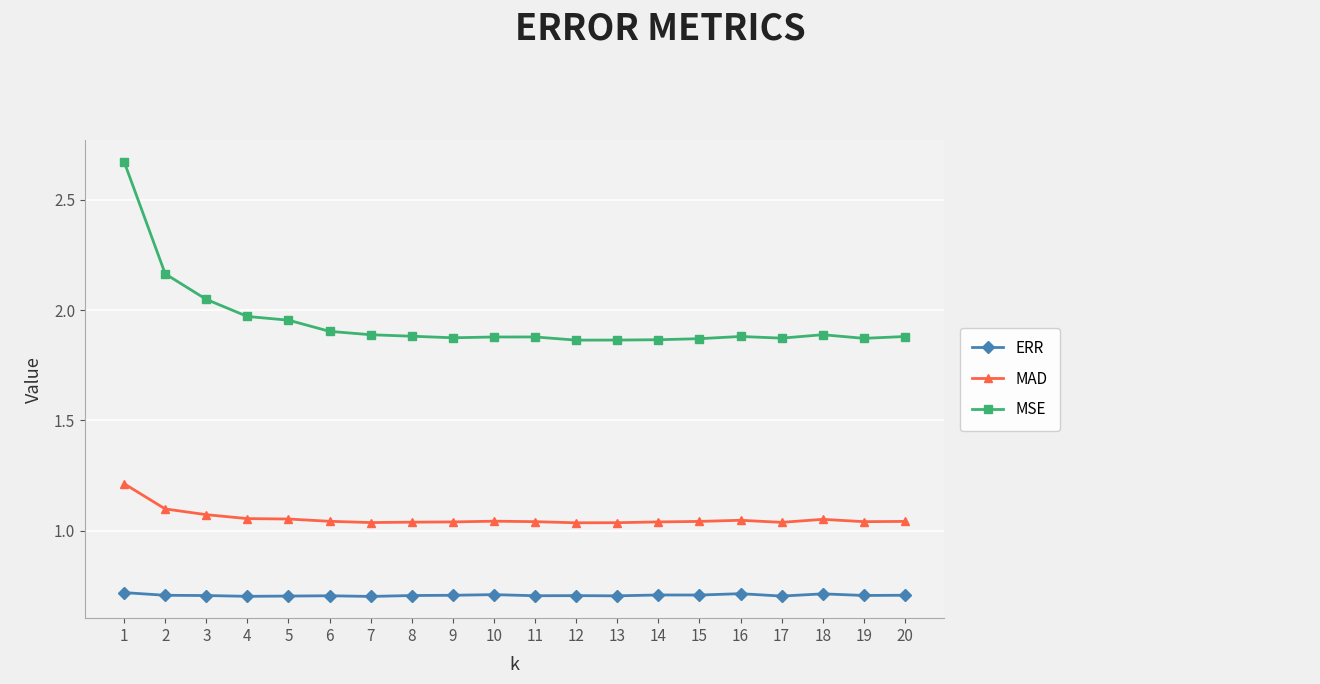

How many lines are shown in the chart?

3